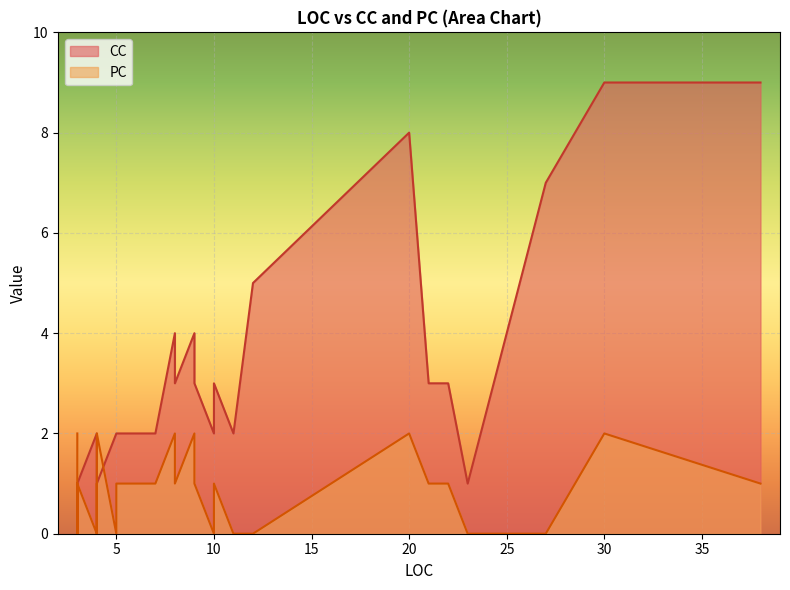

True or false: CC has more than 2 points higher than both neighbors.

True